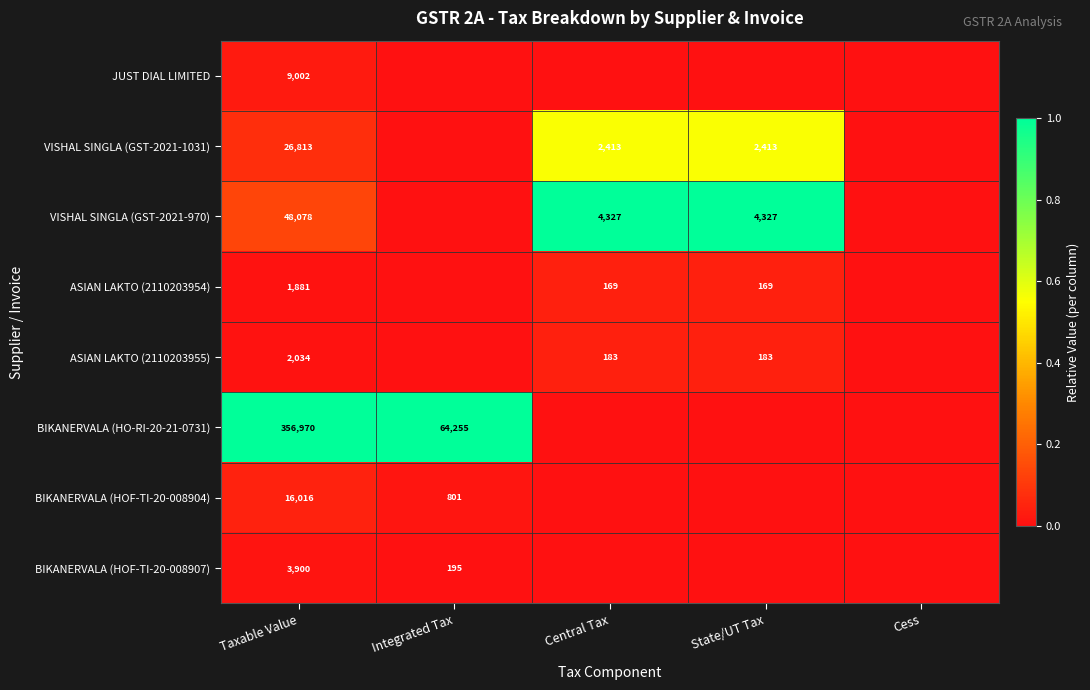

At which category does the chart reach its minimum across all series?

Integrated Tax